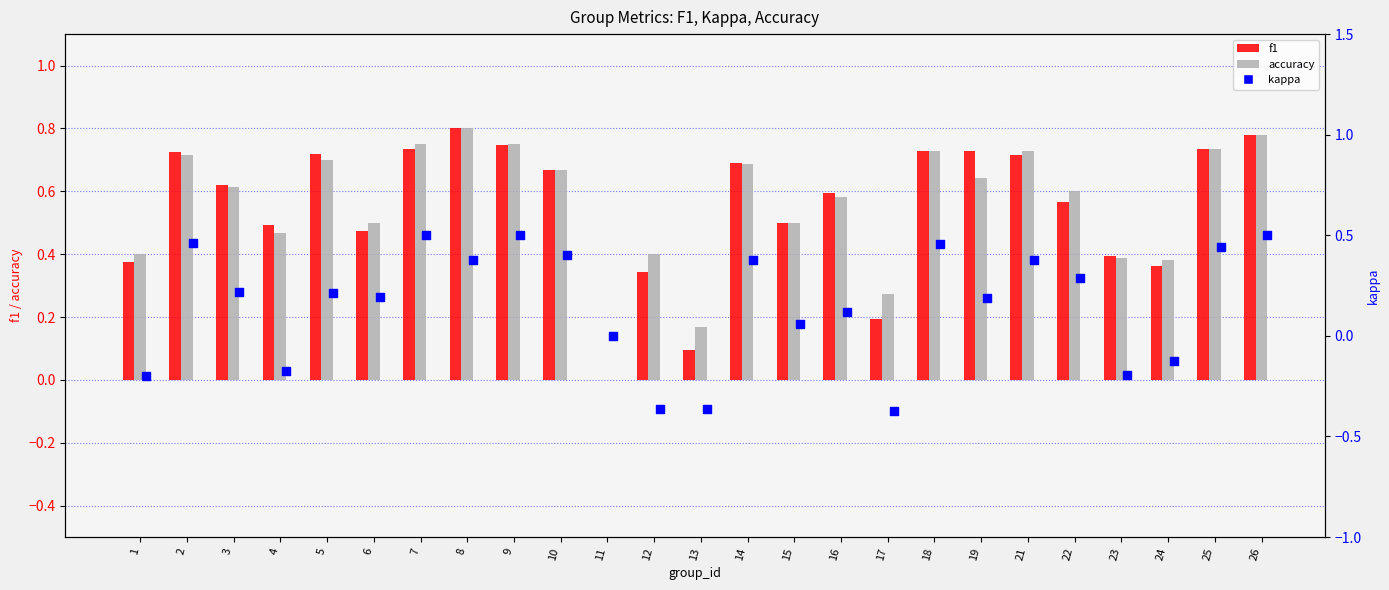

Is the value of f1 at 10 greater than the value of kappa at 5?

Yes